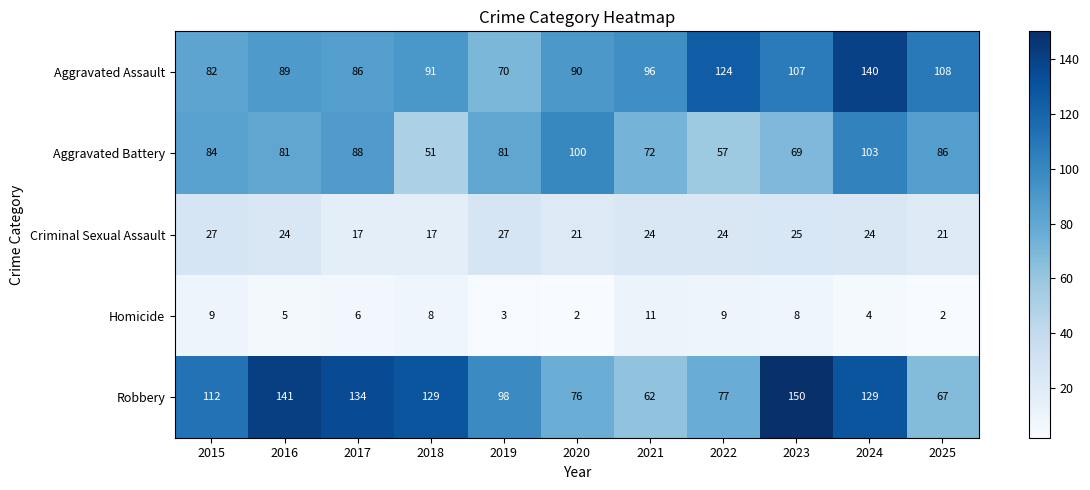

The Criminal Sexual Assault series shows 21 at 2020. True or false?

True